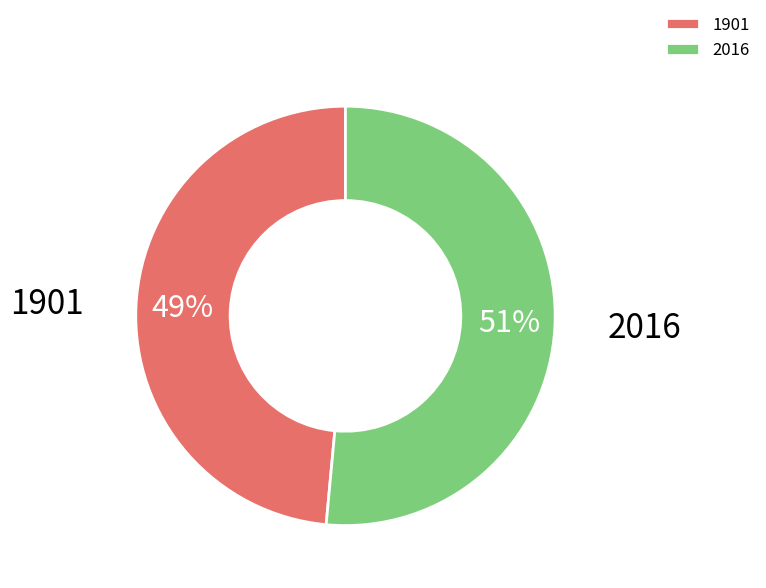

Does 2016 account for over 50% of the chart?

Yes